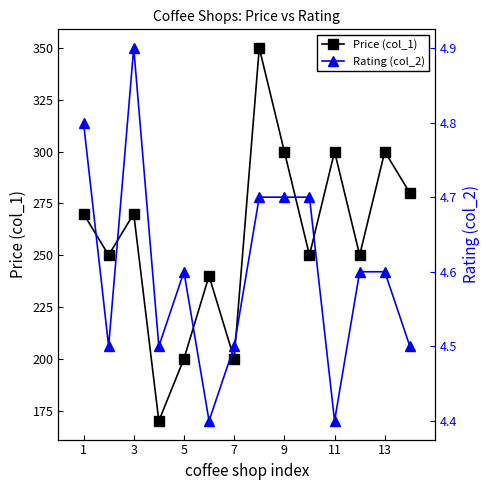

What is the difference between the second highest and minimum values in the Rating (col_2) series?

0.4